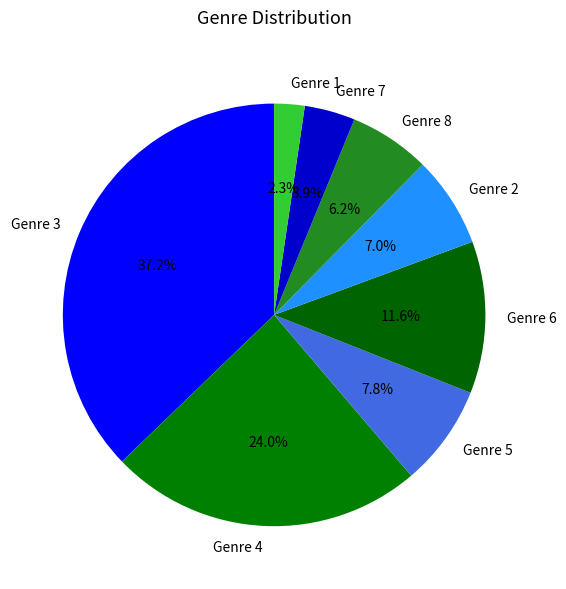

How much of the chart is everything except Genre 3?

62.8%